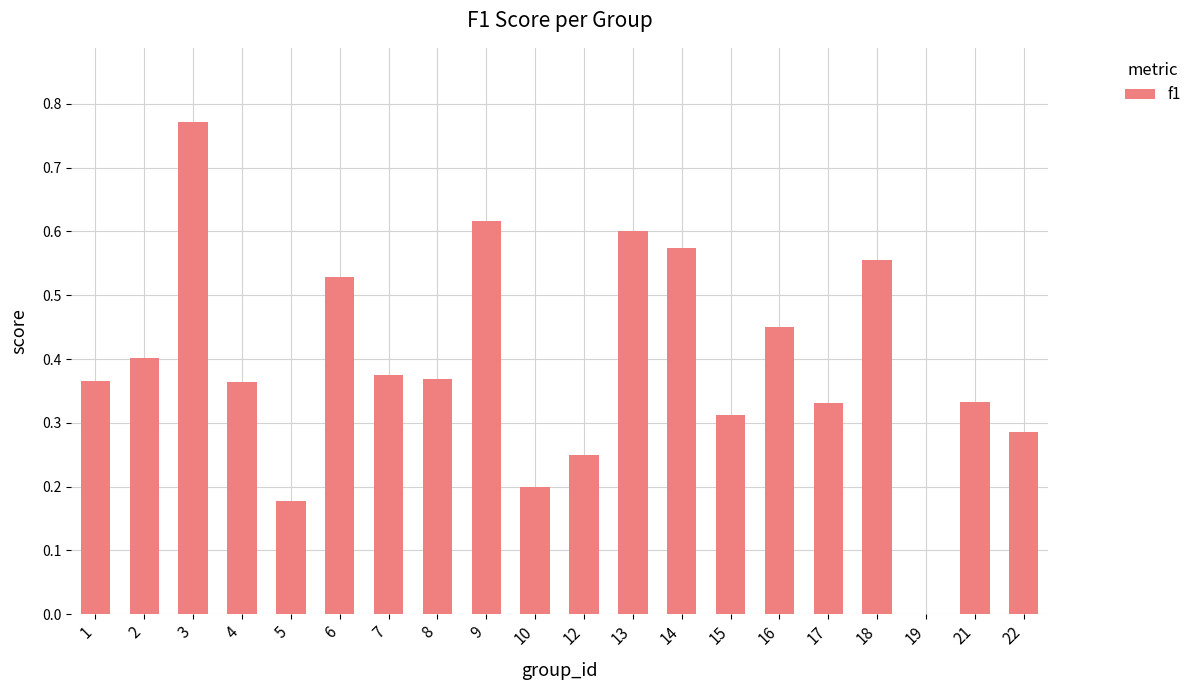

Between 2 and 14, which is larger?

14